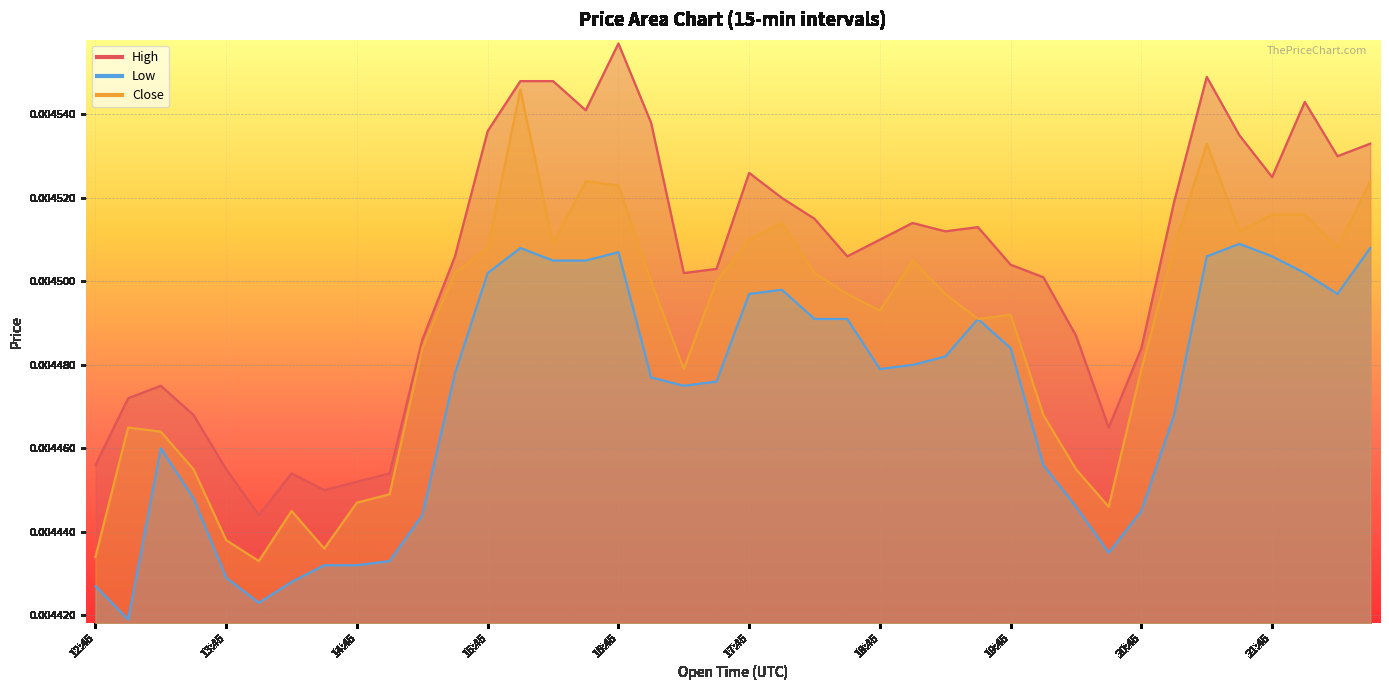

At which label does Close reach its minimum?

14:00